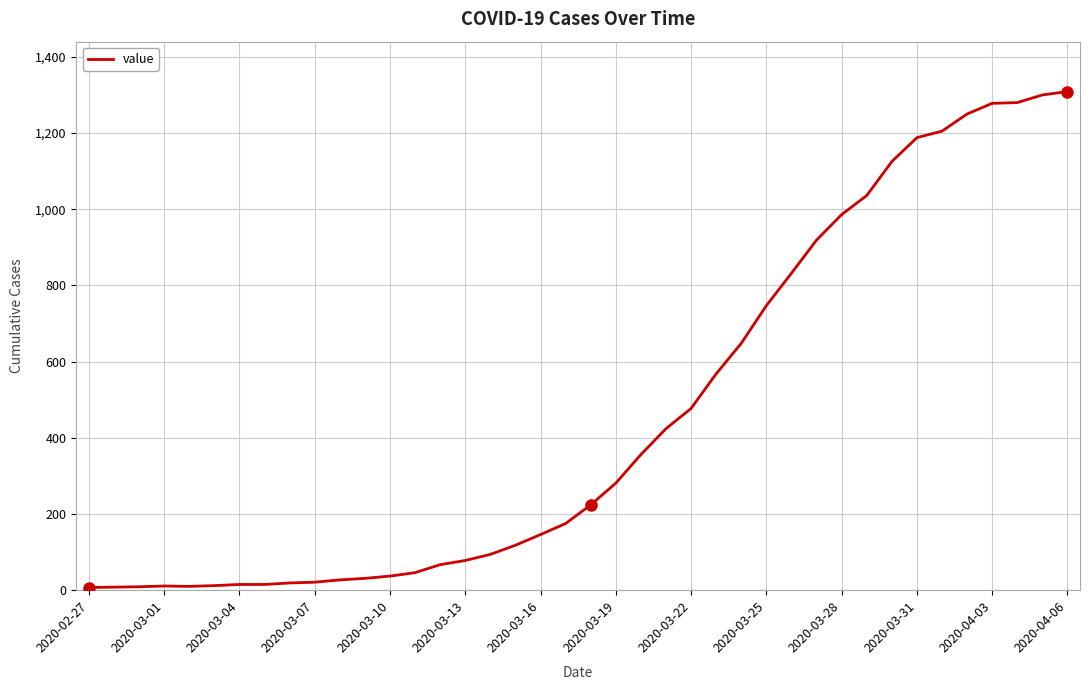

What is the maximum value shown in the chart?

1309